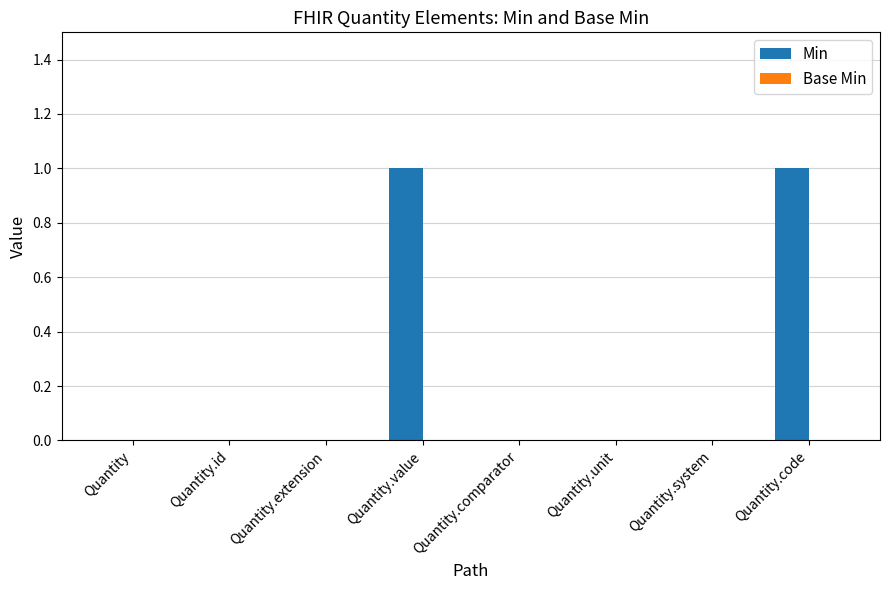

True or false: the data shows 0 at Quantity.

True